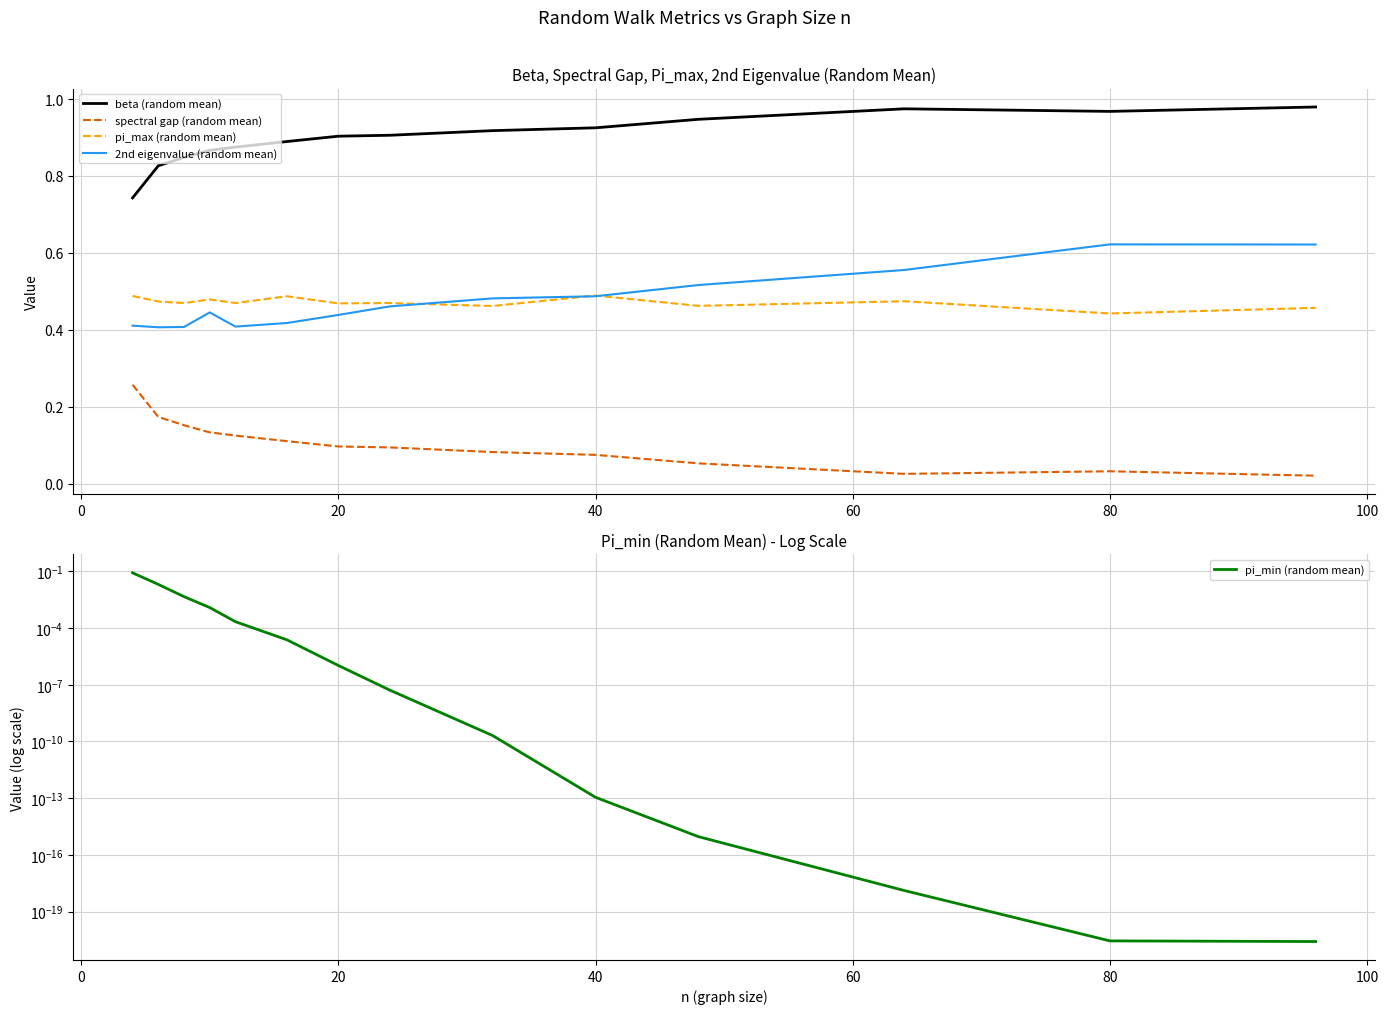

How many pi_max (random mean) values are between 0 and 1?

14